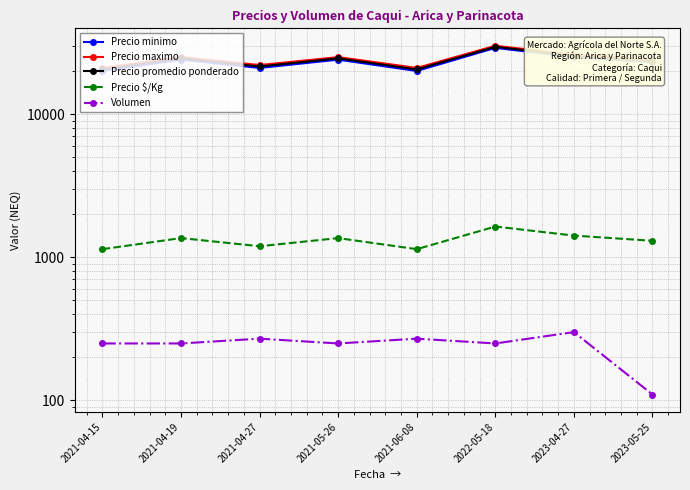

Rank the categories by Precio maximo value from highest to lowest.

2022-05-18, 2023-04-27, 2021-04-19, 2021-05-26, 2023-05-25, 2021-04-27, 2021-04-15, 2021-06-08